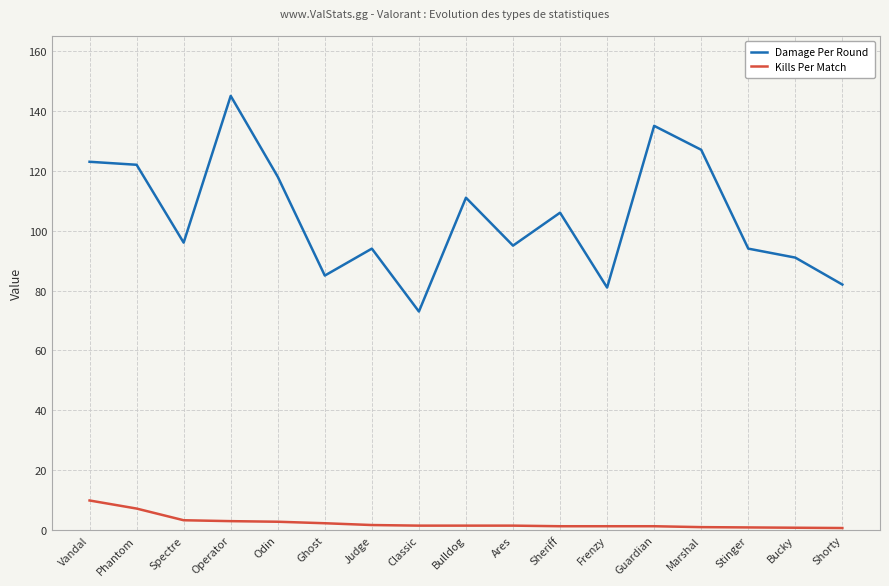

What is the highest value of the Kills Per Match series?

9.9